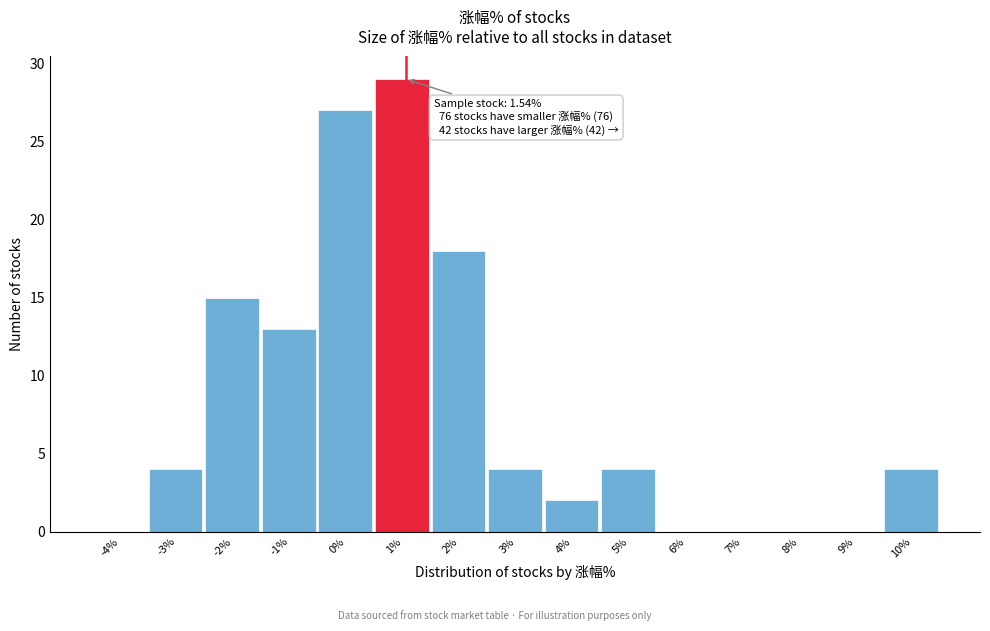

Reading right to left, list all the values displayed in this chart.

10%=4	9%=0	8%=0	7%=0	6%=0	5%=4	4%=2	3%=4	2%=18	1%=29	0%=27	-1%=13	-2%=15	-3%=4	-4%=0